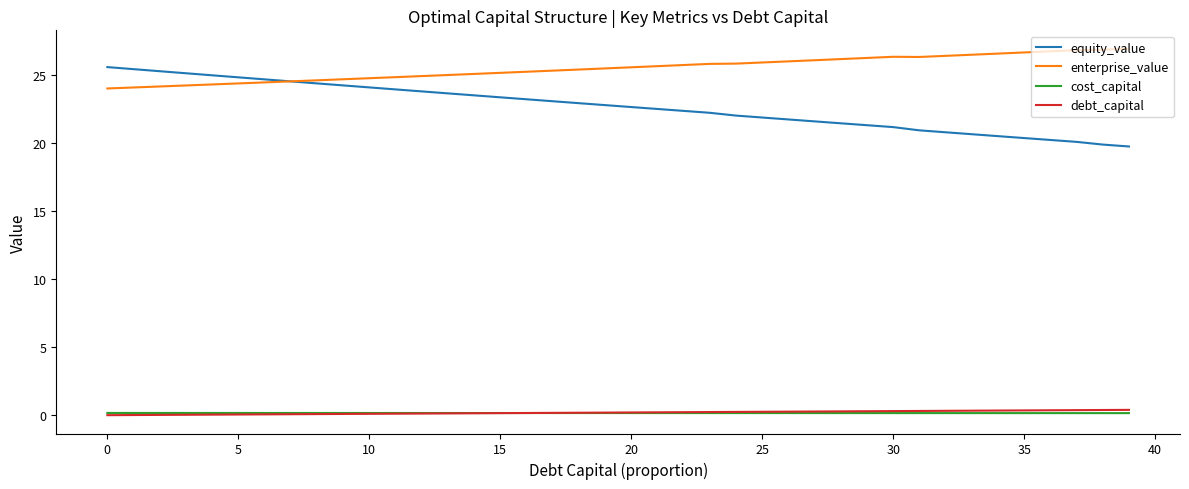

What is the maximum value shown in the chart?

26.9